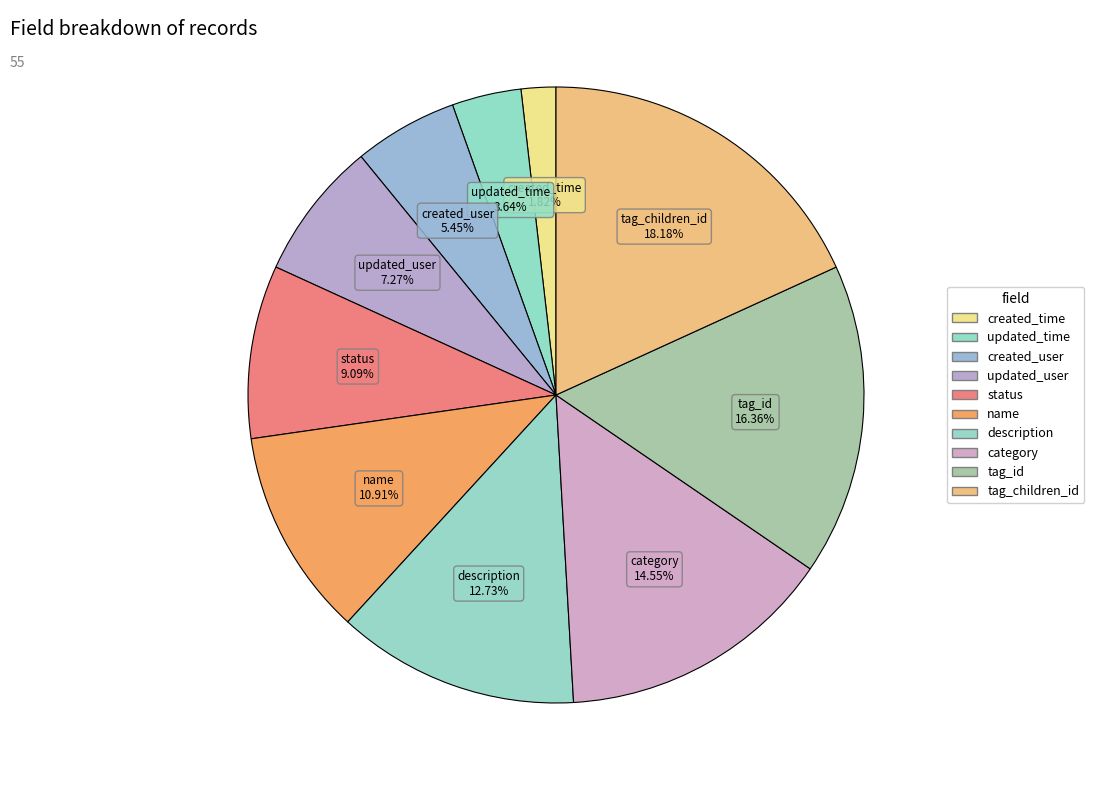

What is the change in value from created_time to status?

+4